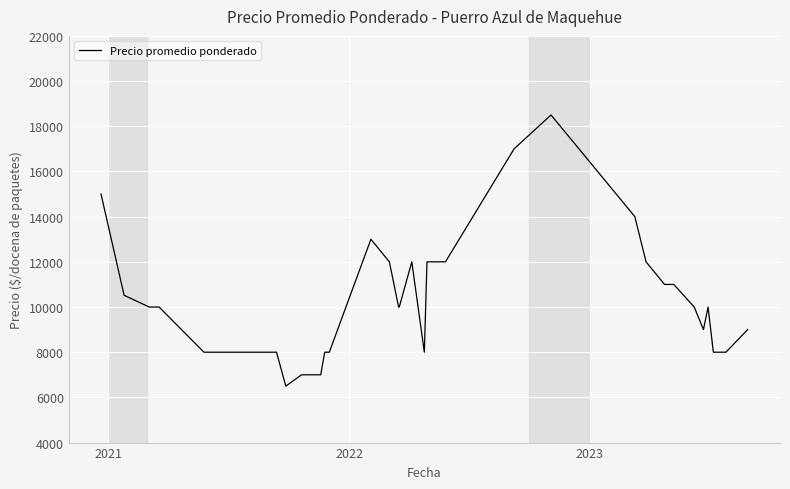

What is the minimum value shown in the chart?

6500